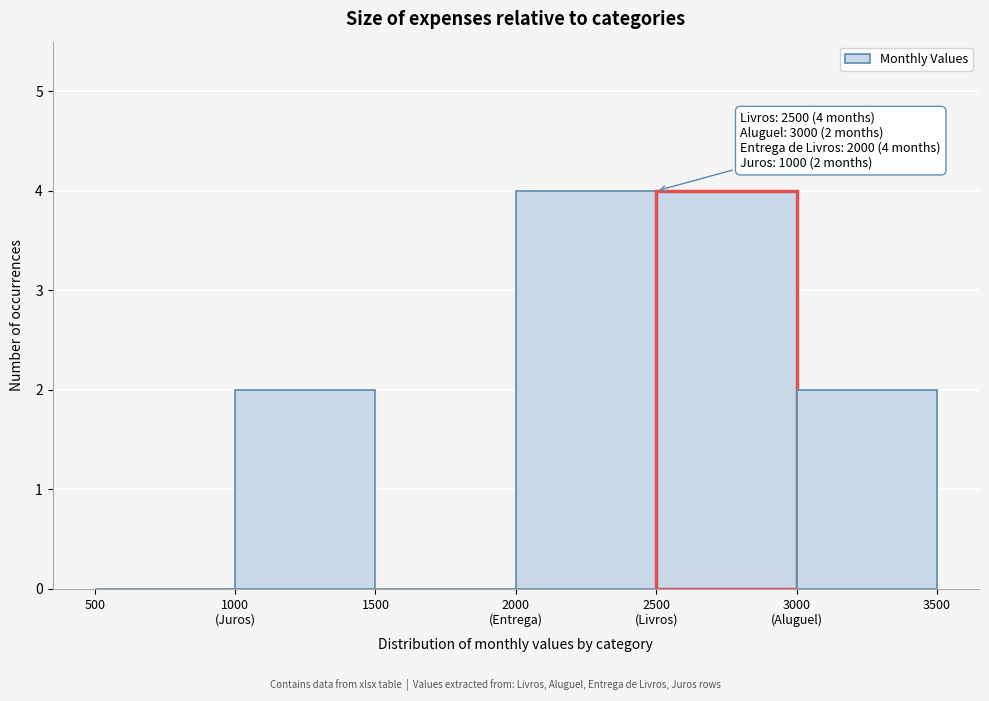

What is the maximum value shown in the chart?

4